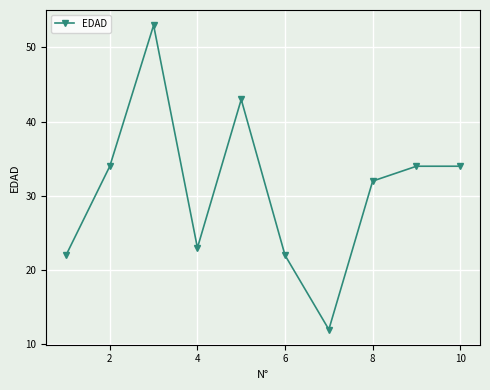

How many points are lower than both their immediate neighbors (excluding endpoints)?

2